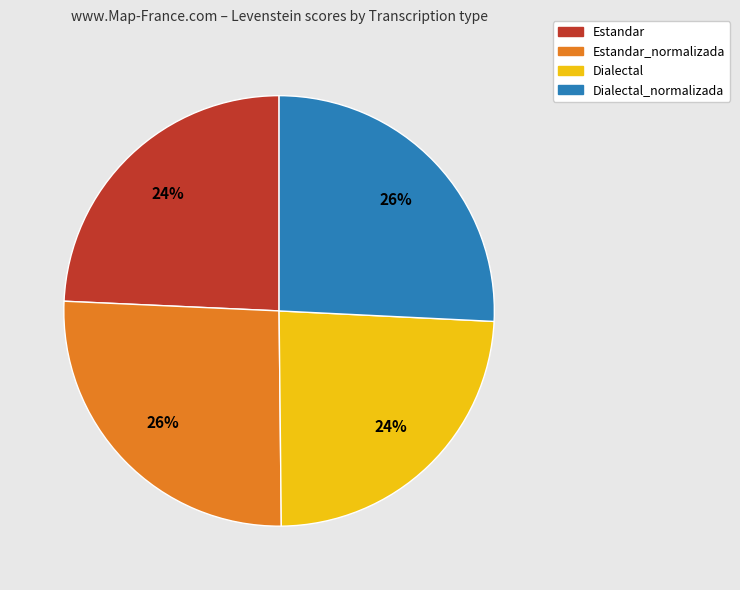

Is there a majority slice in this chart?

No